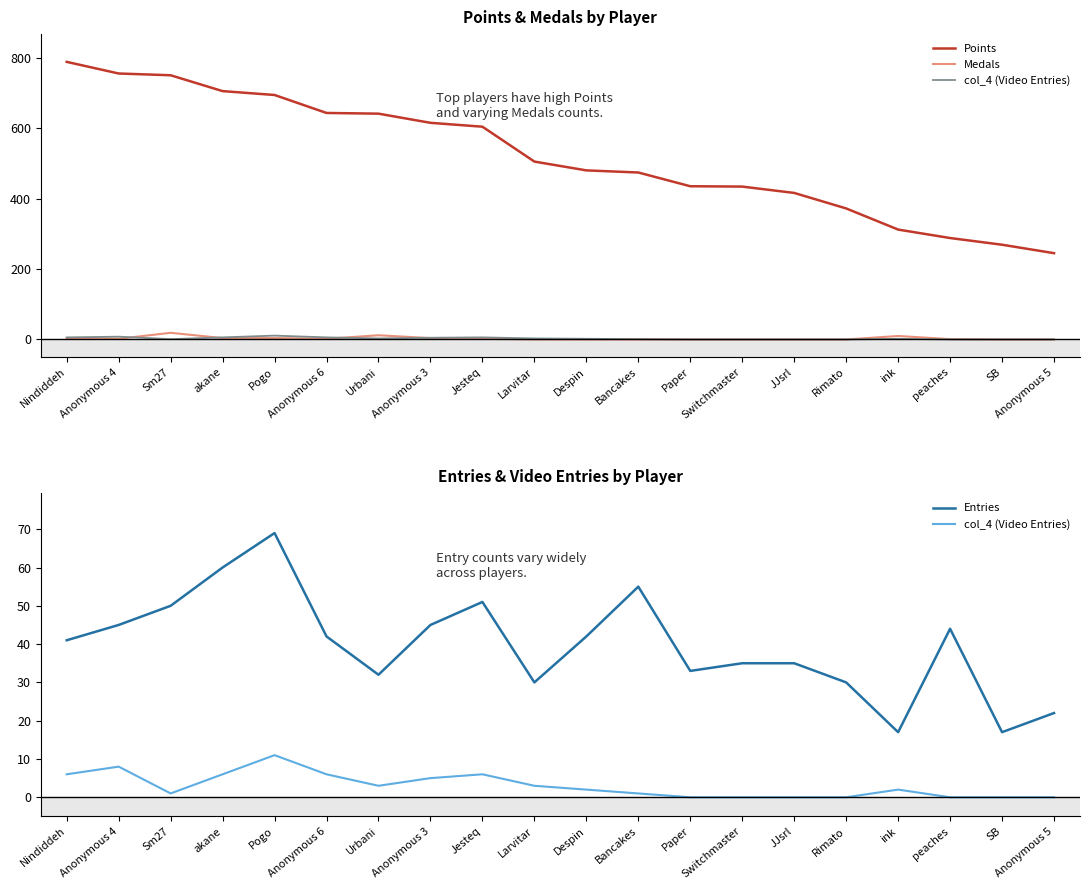

True or false: col_4 (Video Entries) has a value of 0 at Paper.

True